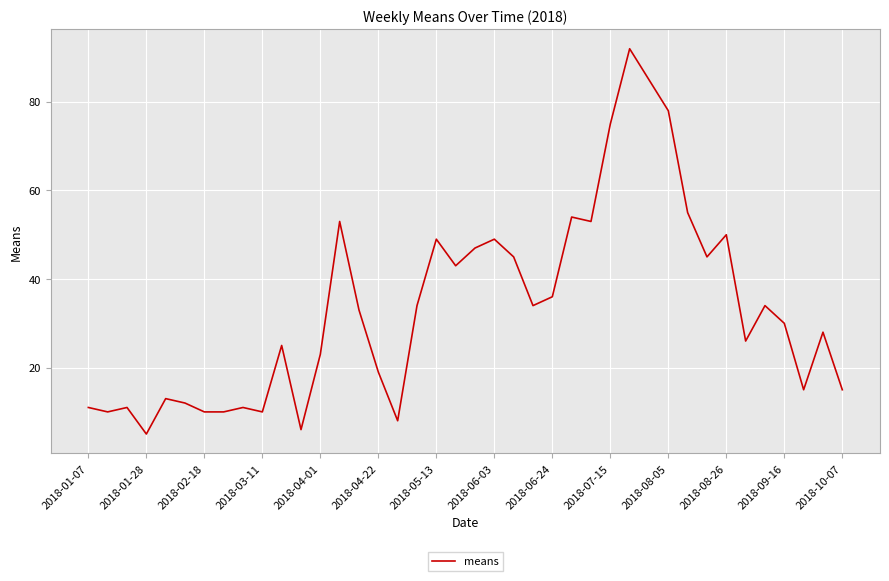

What is the maximum value shown in the chart?

92